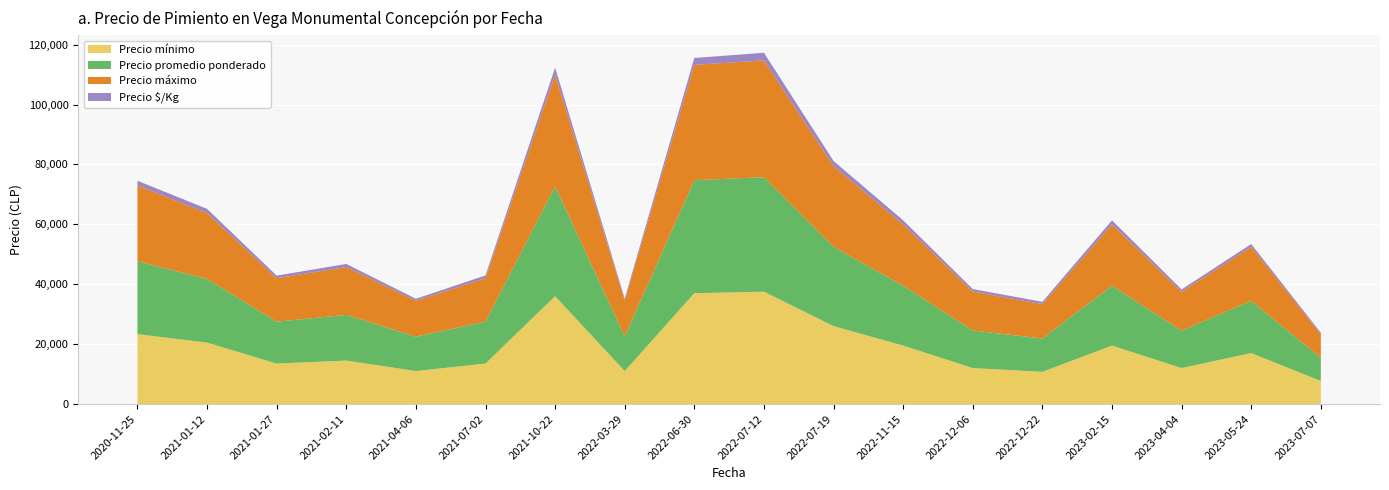

What is the highest value of the Precio mínimo series?

37500